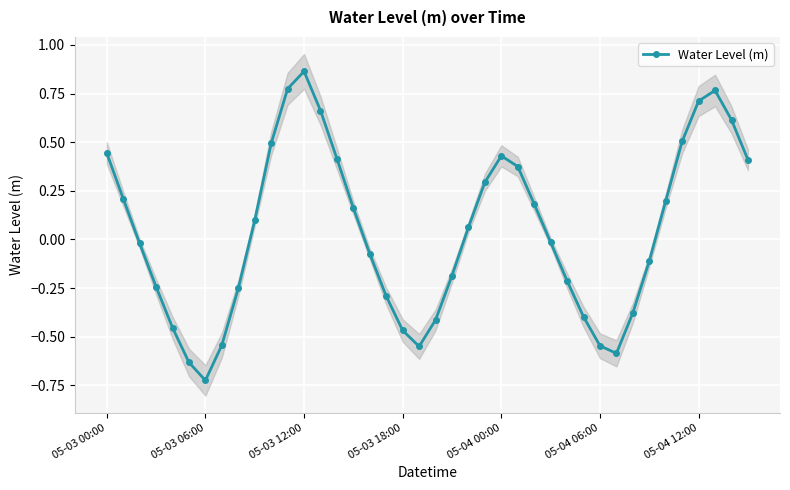

How many series are shown in this chart?

1